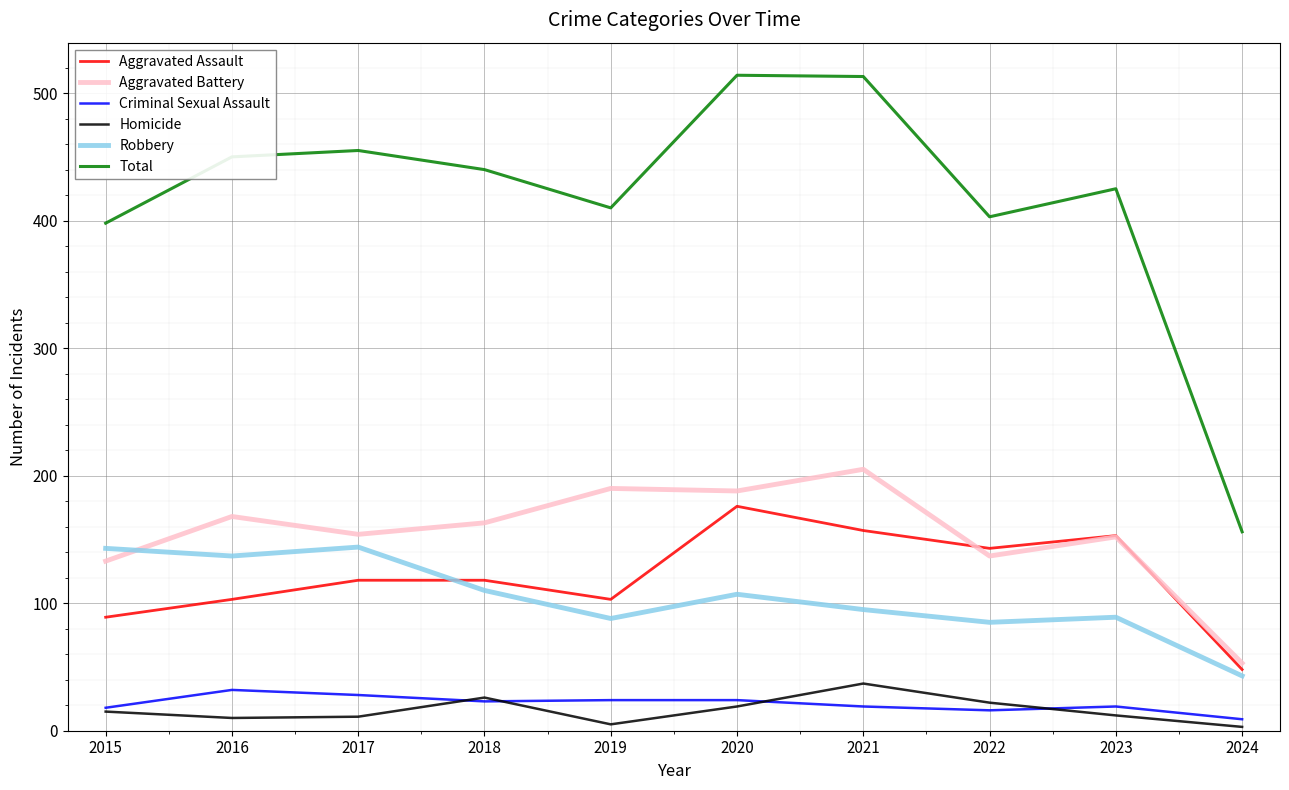

The Criminal Sexual Assault series shows 9 at 2024. True or false?

True